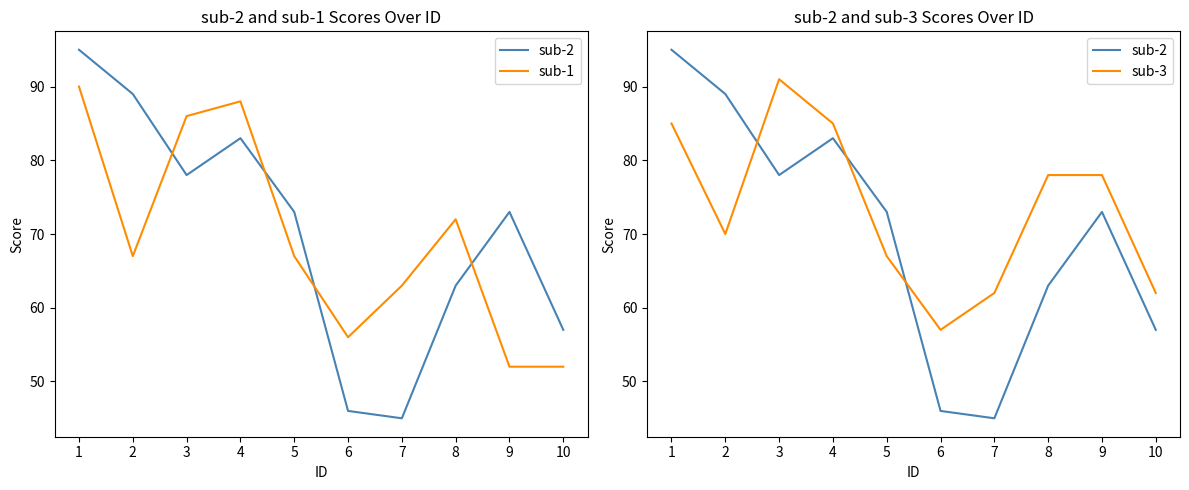

How many times do sub-2 and sub-3 cross each other?

3